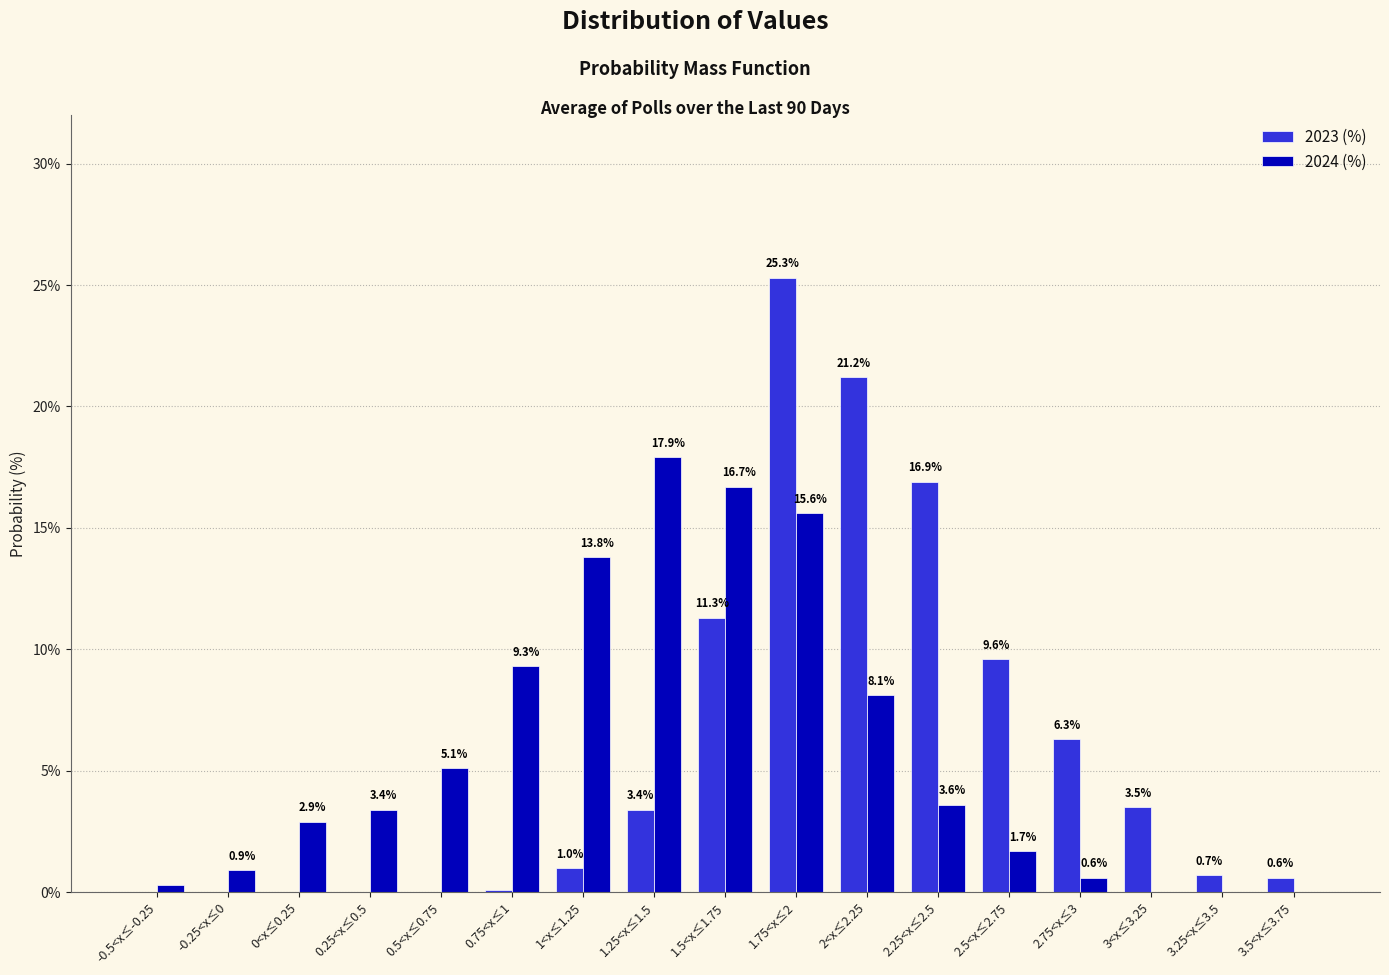

What is the sum of the 2024 (%) values at 2.25<x≤2.5 and 0<x≤0.25?

6.5